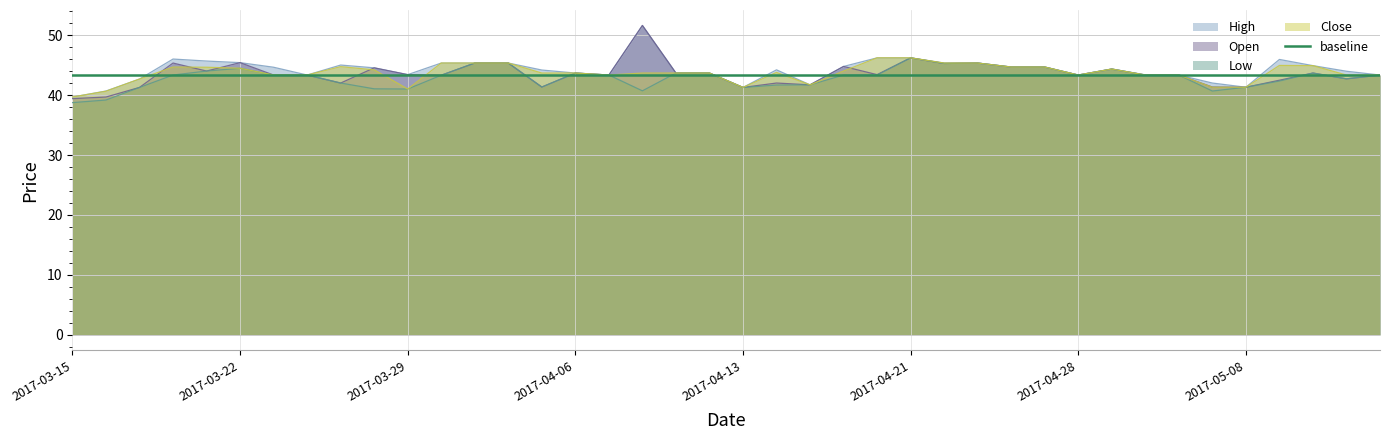

What is the label of the 9th point from the left?

2017-03-27